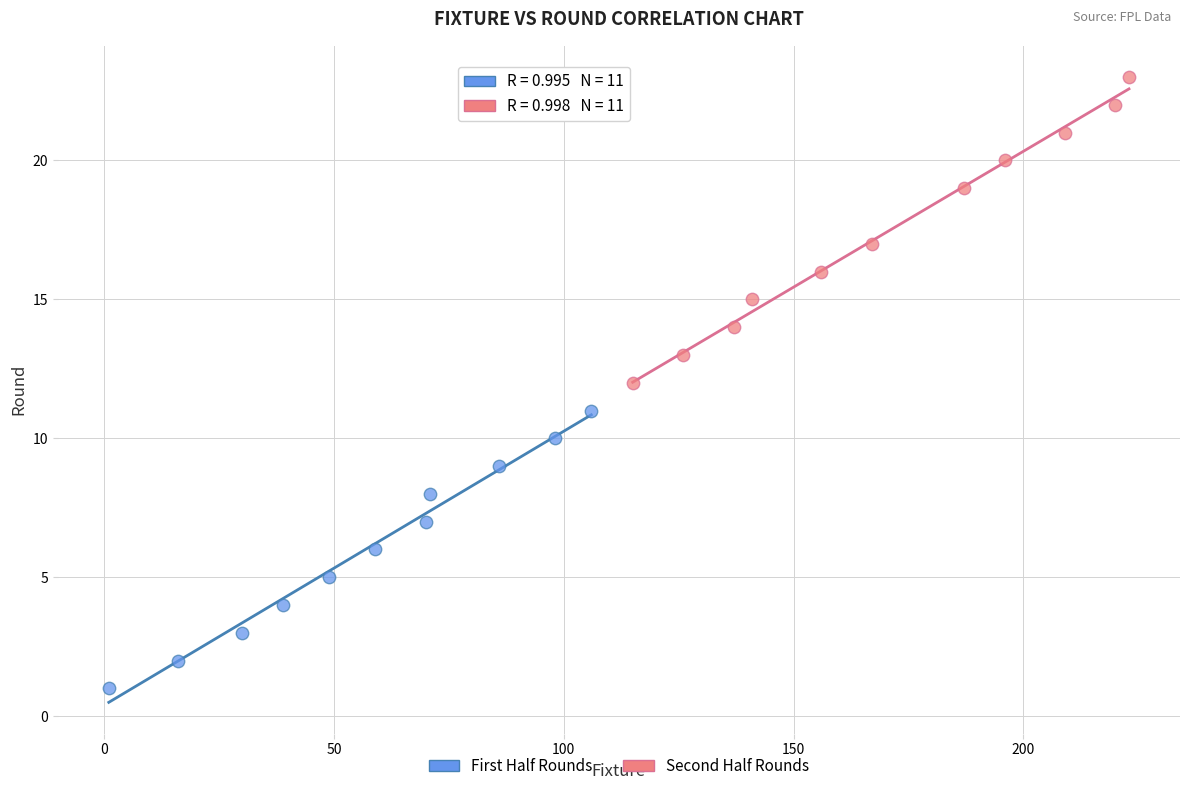

Which series has the largest Y range (max minus min)?

Second Half Rounds